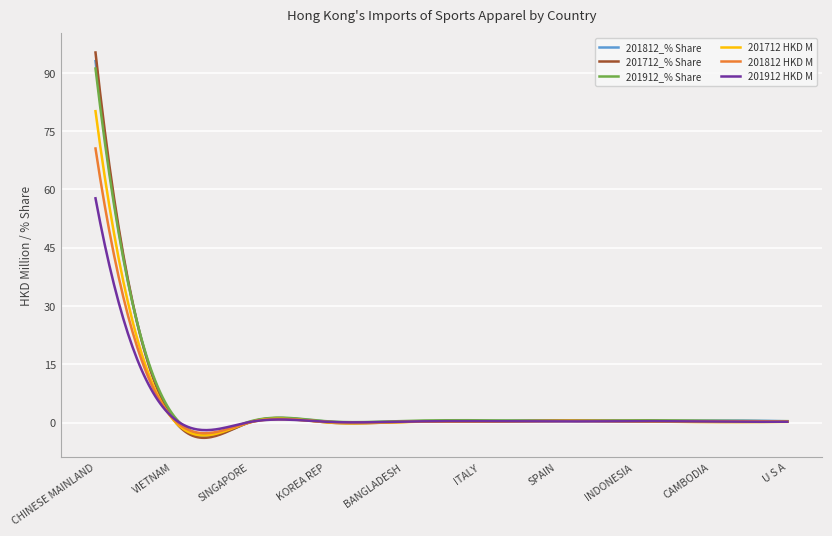

Which series has the largest range (max minus min)?

201712_% Share